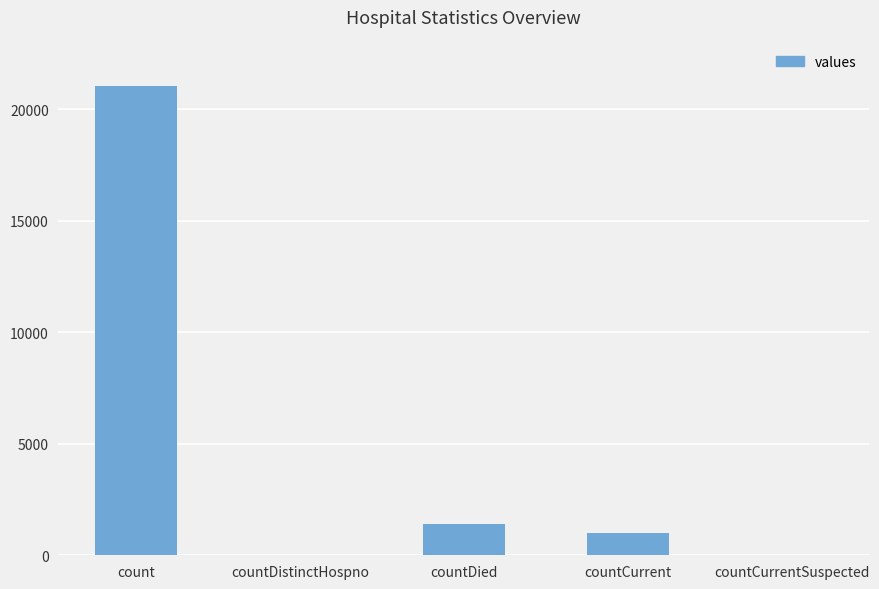

The chart shows a value of -8647 at countDistinctHospno. True or false?

False